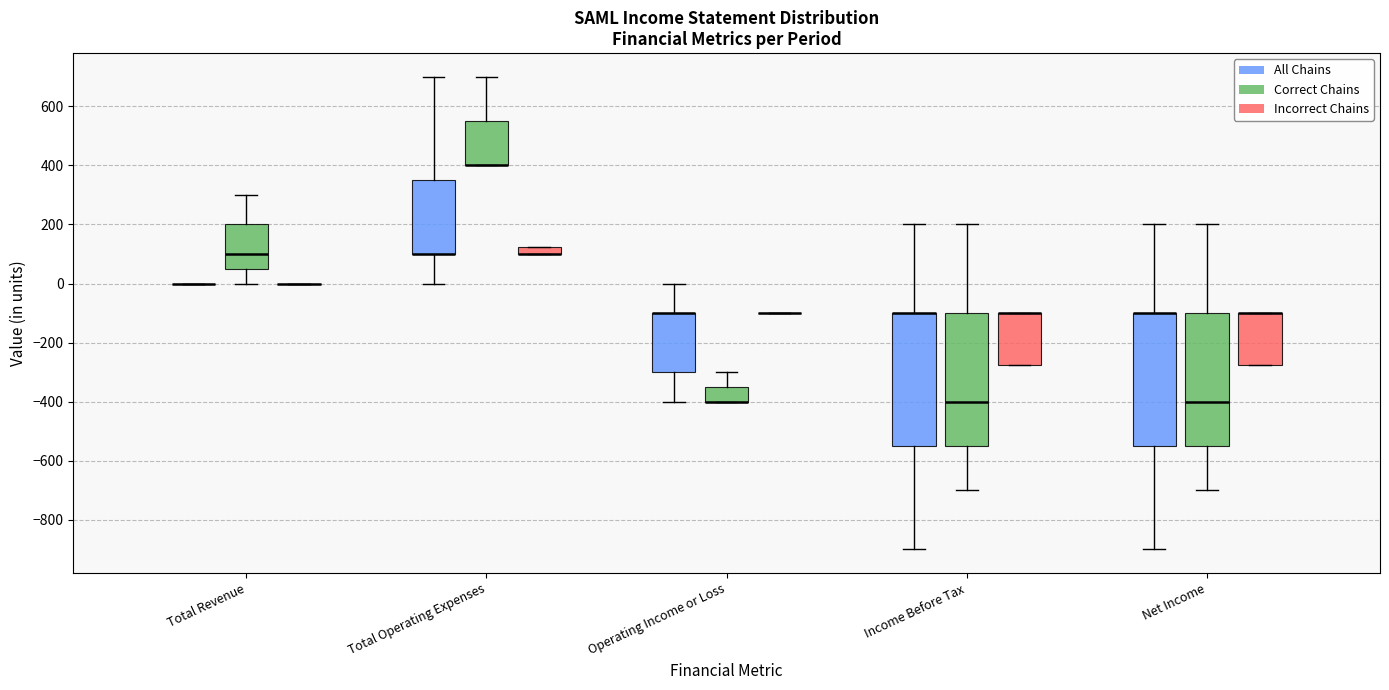

Where does the median line of the box for Total Revenue (Correct Chains) sit on the y-axis? The values are not printed on the chart, so give them approximately, as read against the axis.

100